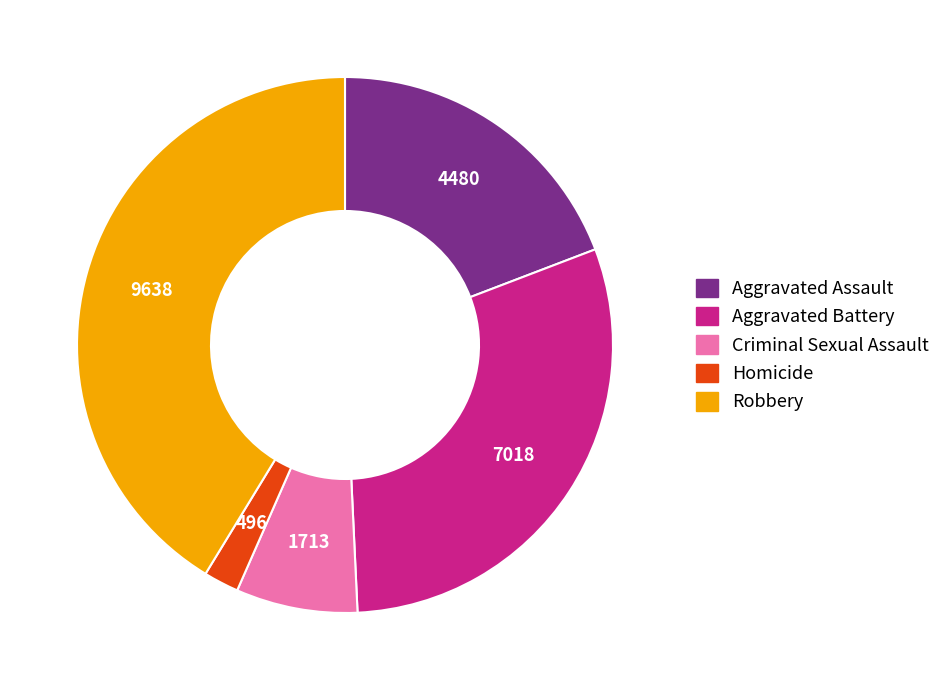

Combined, do Homicide and Robbery account for over 50%?

No